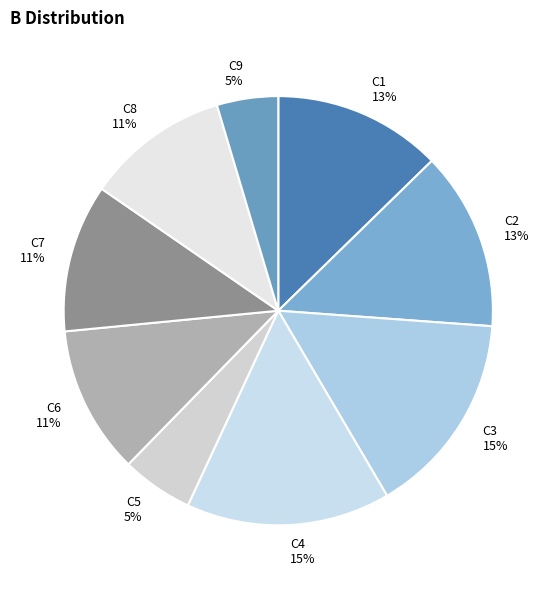

To the nearest percent, what is the average slice percentage?

11%